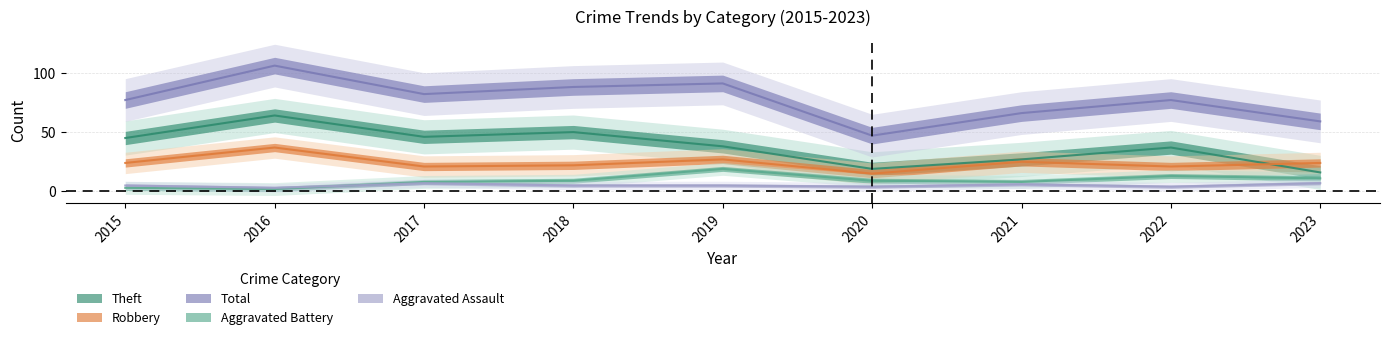

What is the value of the Aggravated Battery point at the 9th from the left?

11